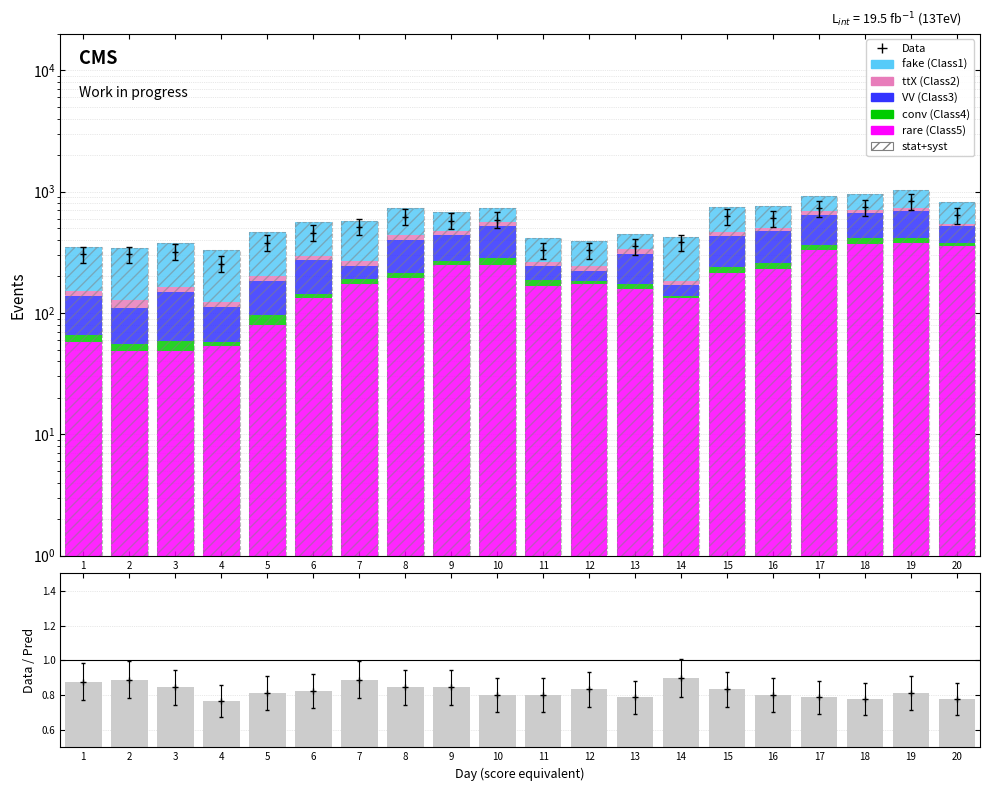

How many bars are there in each group?

6